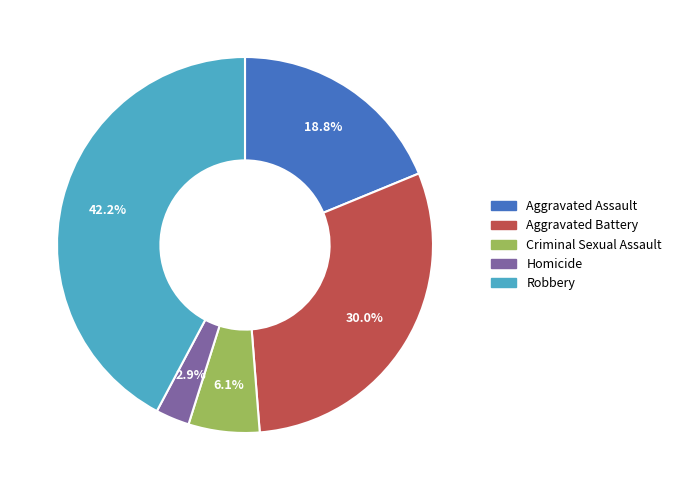

To the nearest percent, what is the average slice percentage?

20%